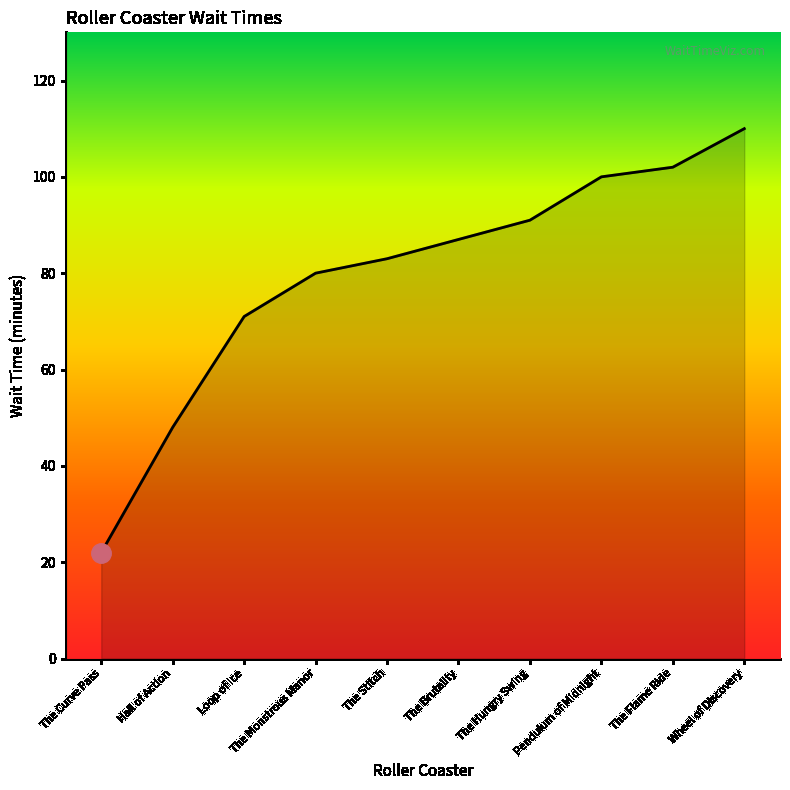

Rank the categories by value from lowest to highest.

The Curve Pass, Hall of Action, Loop of Ice, The Monstrous Manor, The Stitch, The Brutality, The Hungry Swing, Pendulum of Midnight, The Flame Ride, Wheel of Discovery